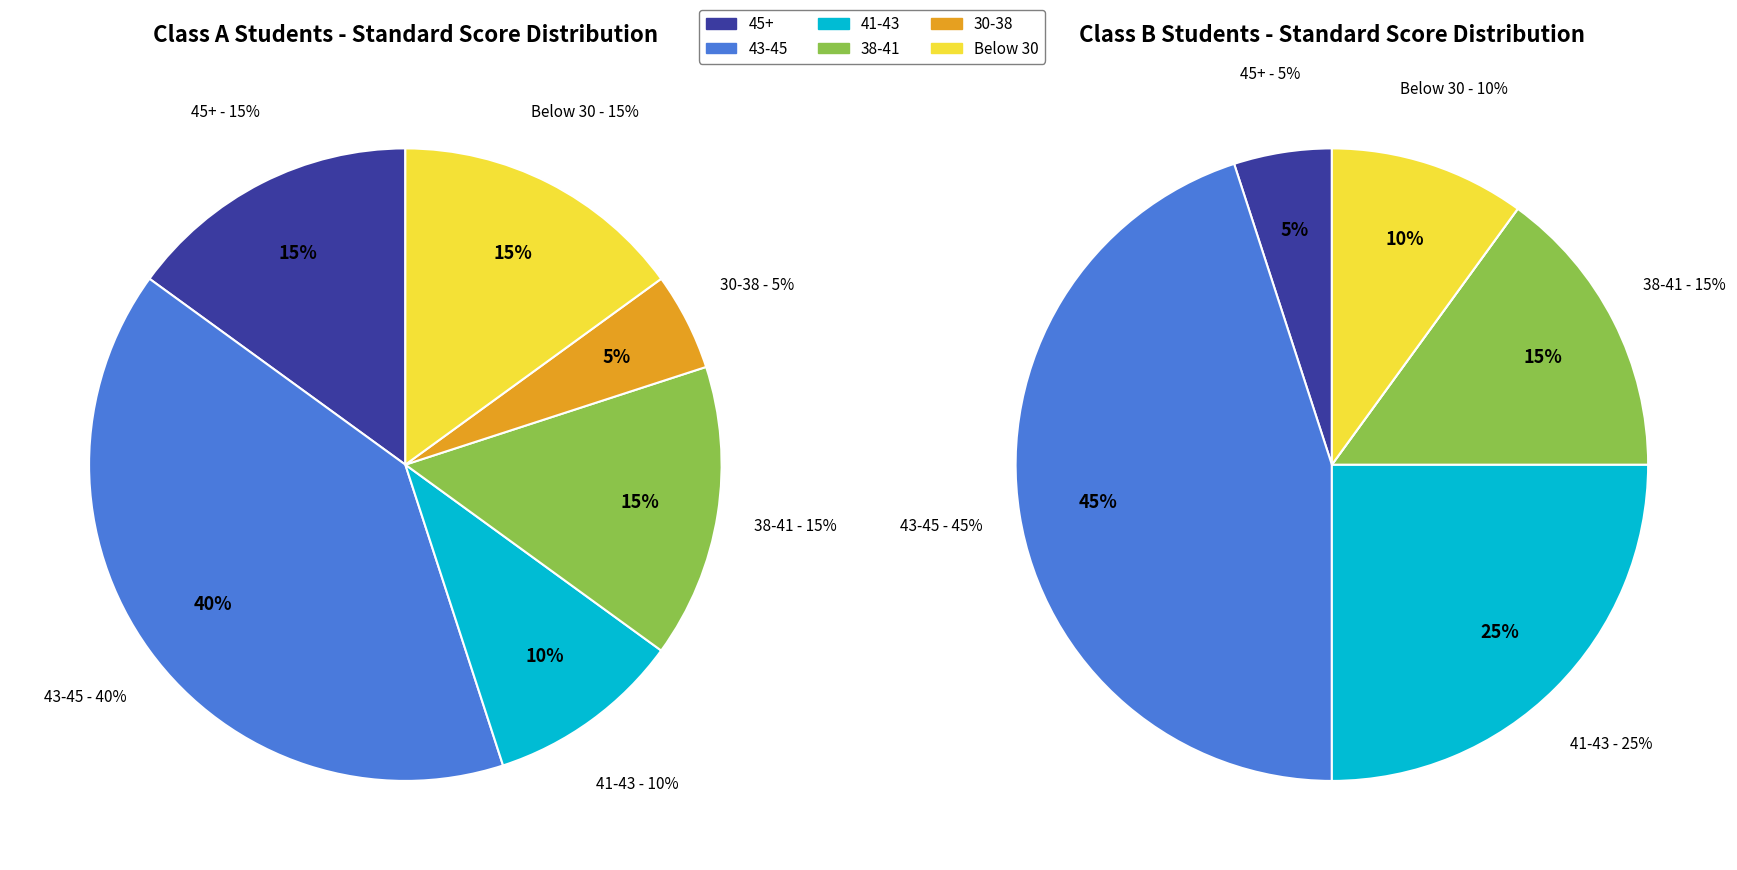

Rank the series by their average value, from highest to lowest.

Class B, Class A